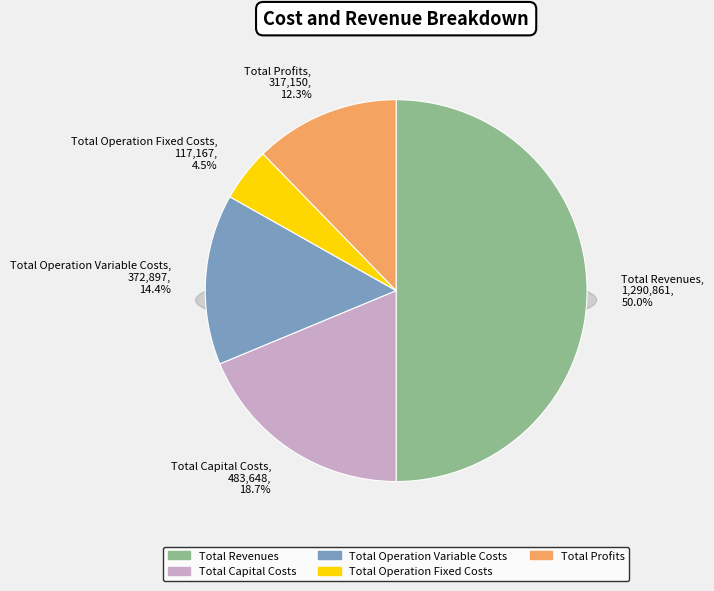

How many segments does this pie chart have?

5